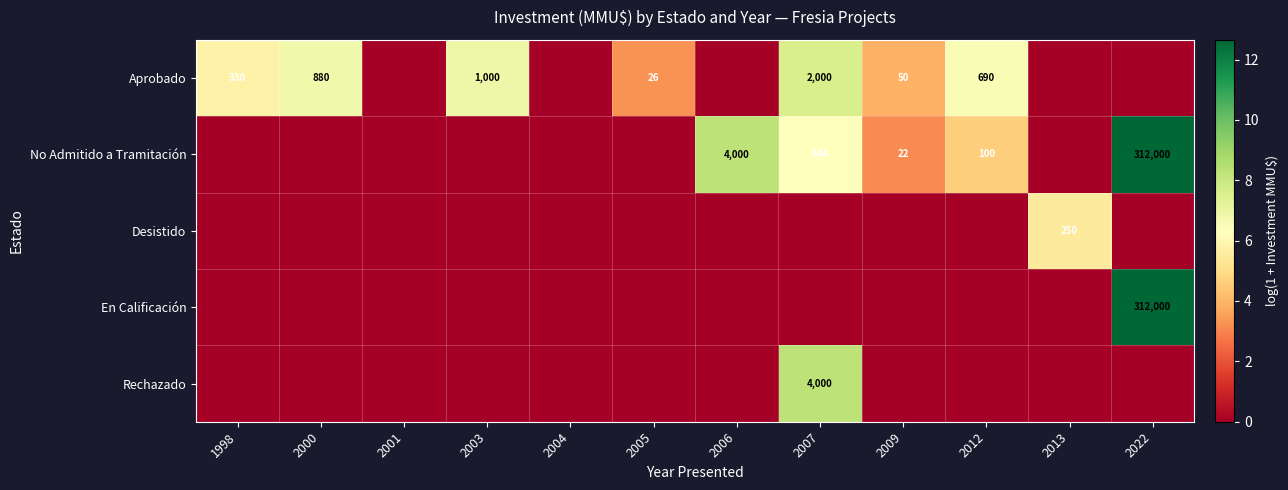

What is the difference between the Aprobado values at 2003 and 2000?

120